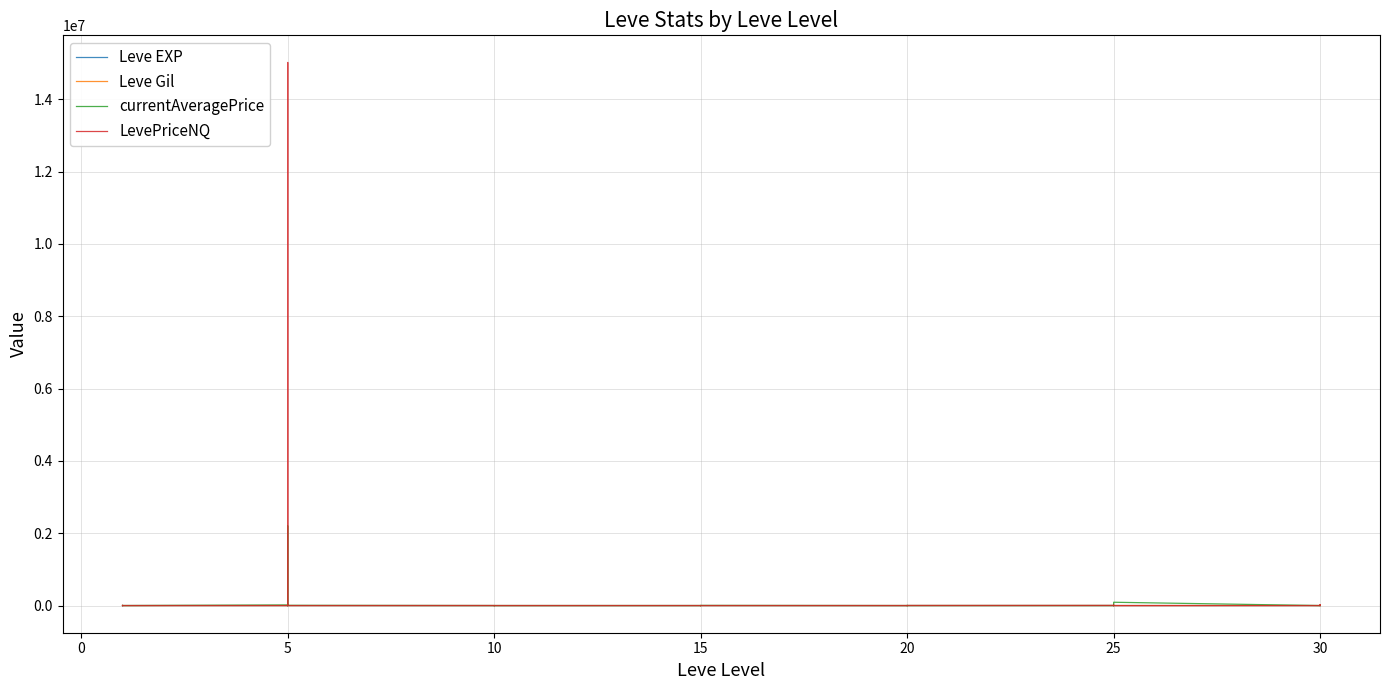

How many times do LevePriceNQ and currentAveragePrice cross each other?

17